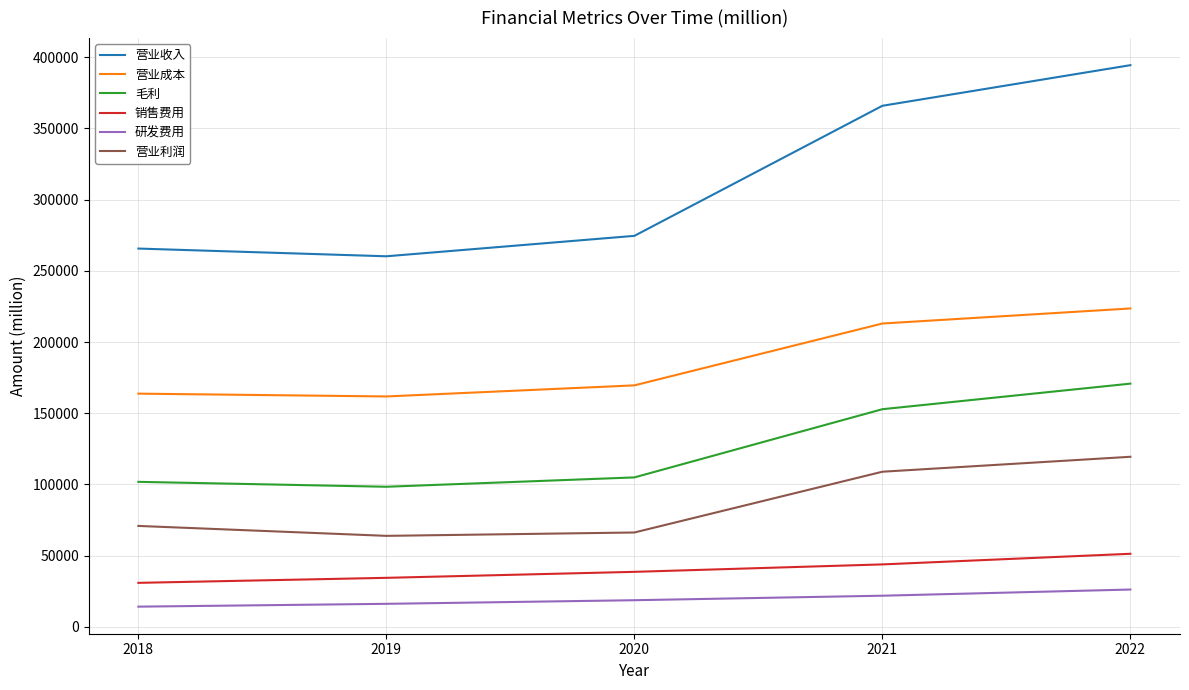

List the series in order of their peak value, lowest first.

研发费用, 销售费用, 营业利润, 毛利, 营业成本, 营业收入